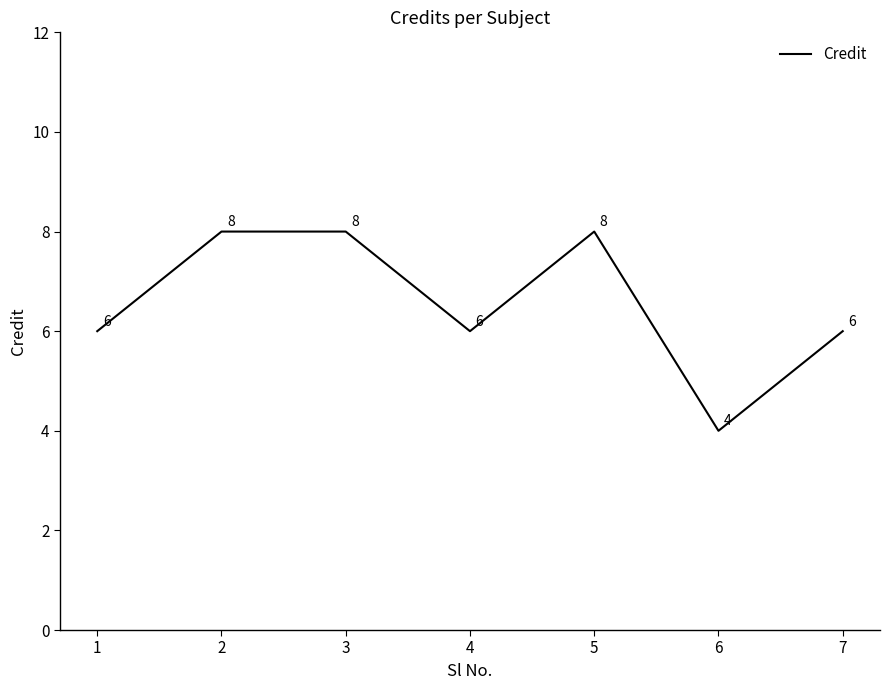

What is the difference between the second highest and minimum values?

4